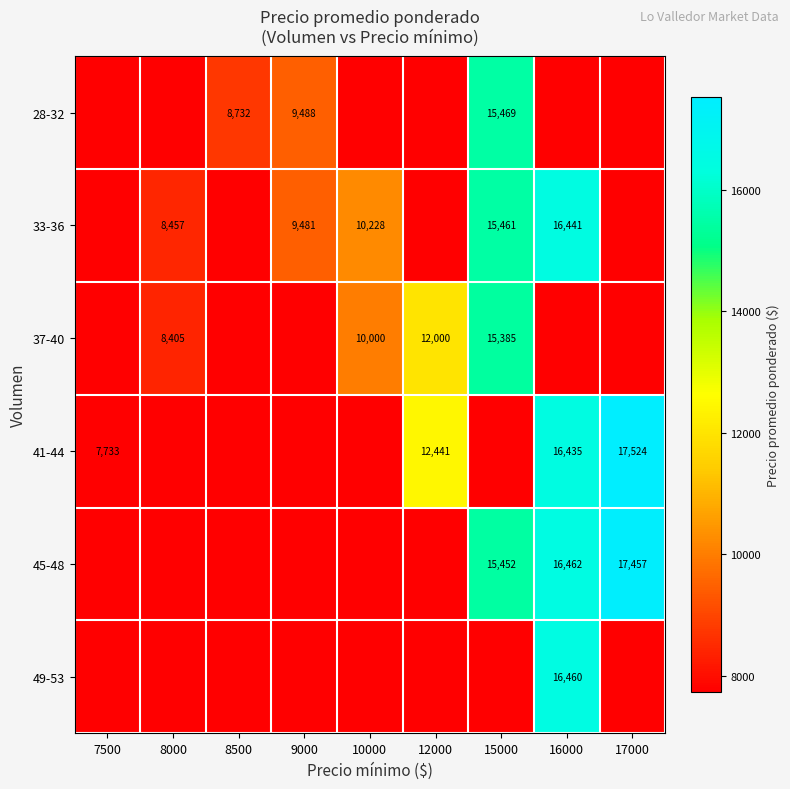

True or false: 37-40 has a value of 10000 at 10000.

True